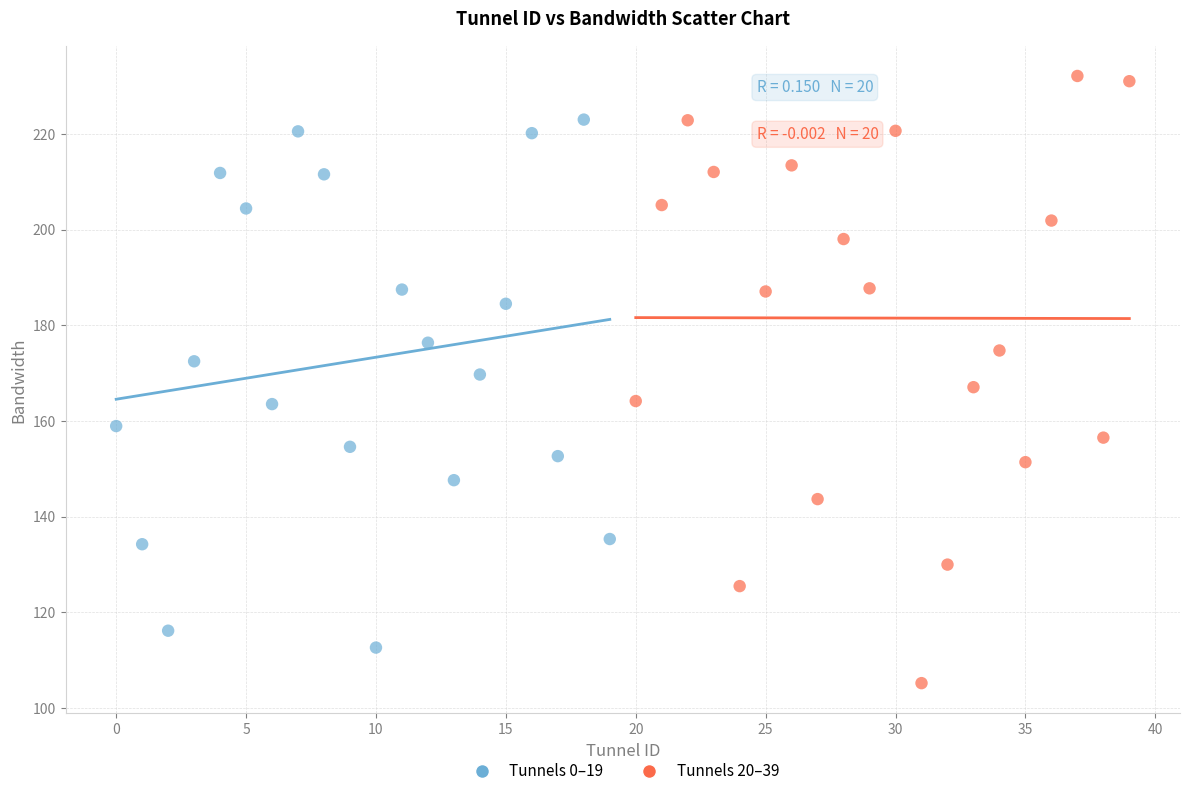

Which series has the largest Y range (max minus min)?

Tunnels 20–39